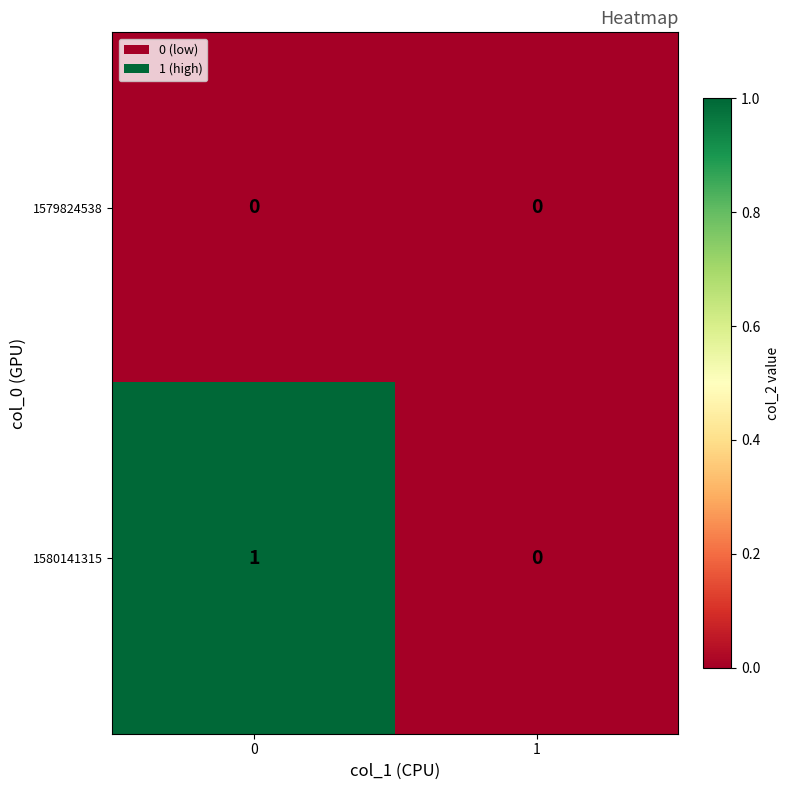

Rank the series by their average value, from highest to lowest.

1580141315, 1579824538